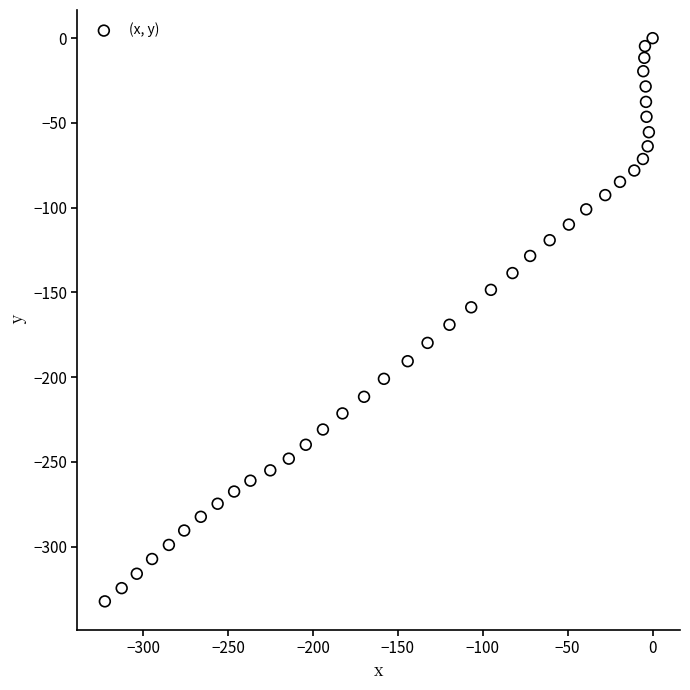

What is the range of X values (max minus min)?

322.5